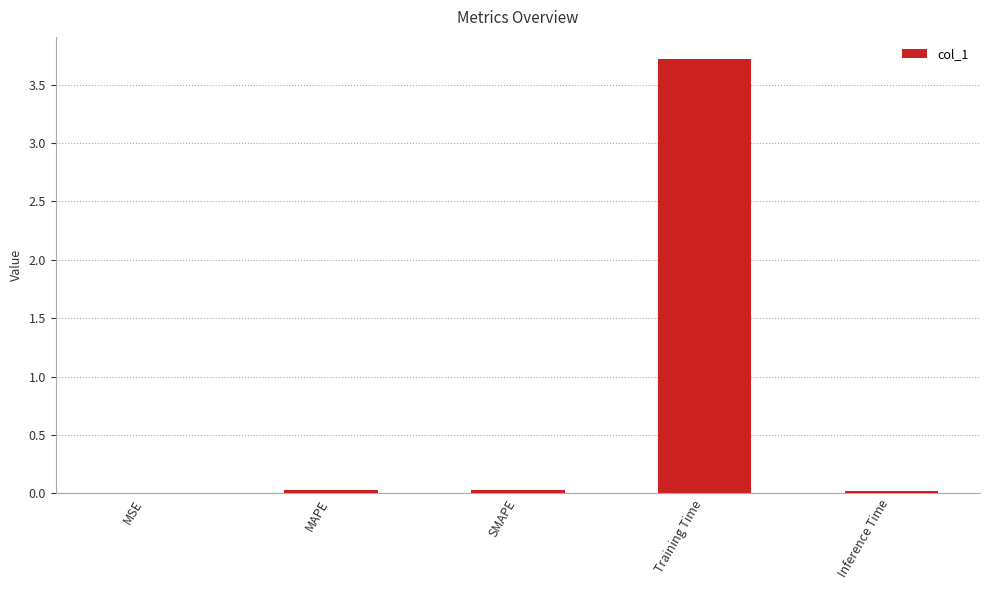

True or false: the data shows 0.0 at Inference Time.

True